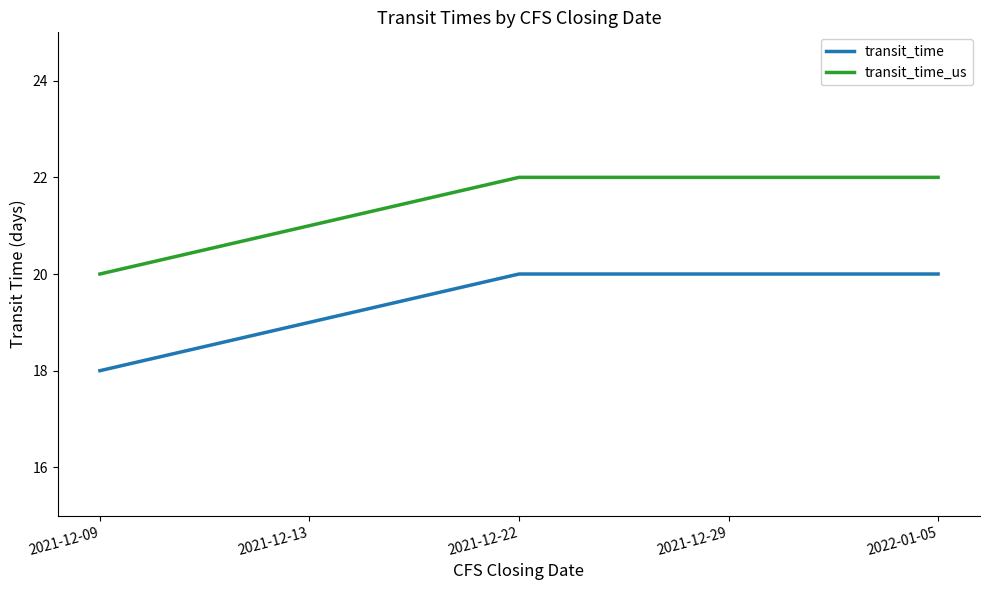

What is the sum of all transit_time values?

97